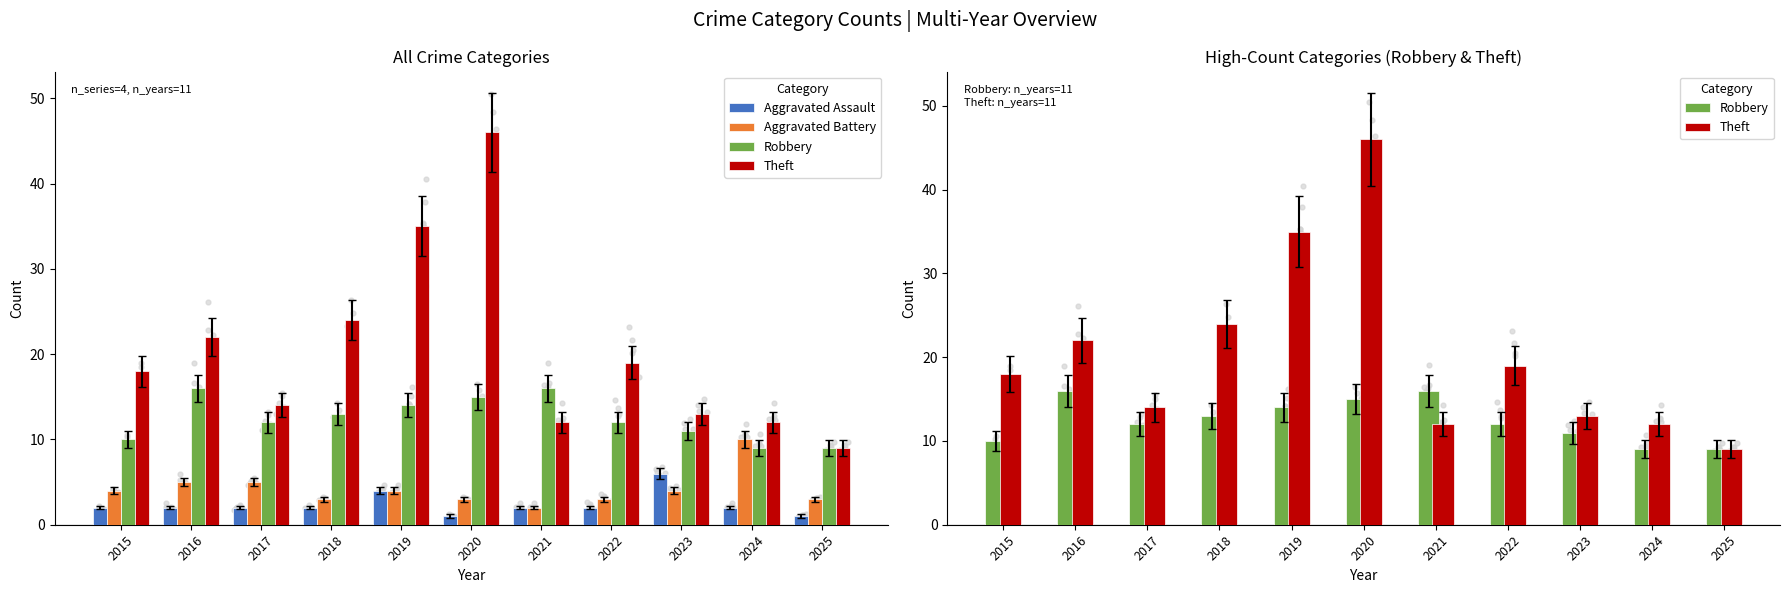

At how many categories does at least one series exceed 41?

1